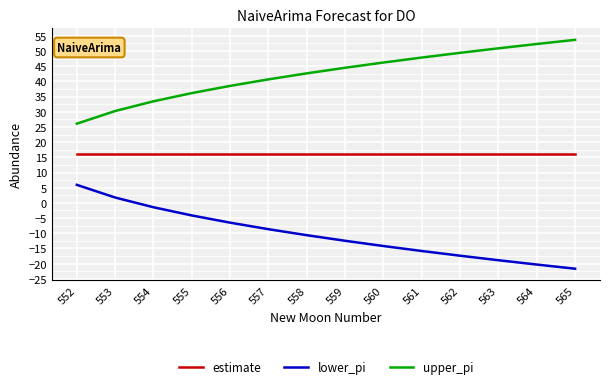

What is the sum of all lower_pi values?

-144.4